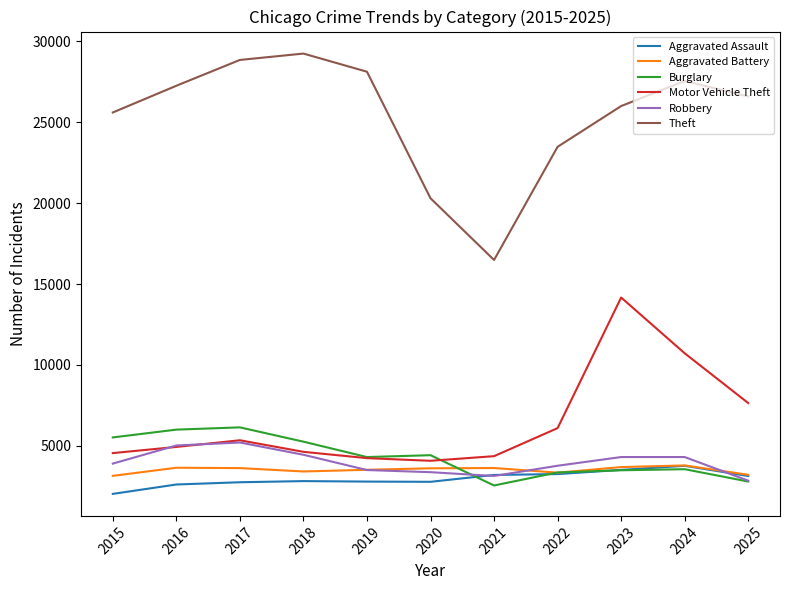

Which series has the largest range (max minus min)?

Theft